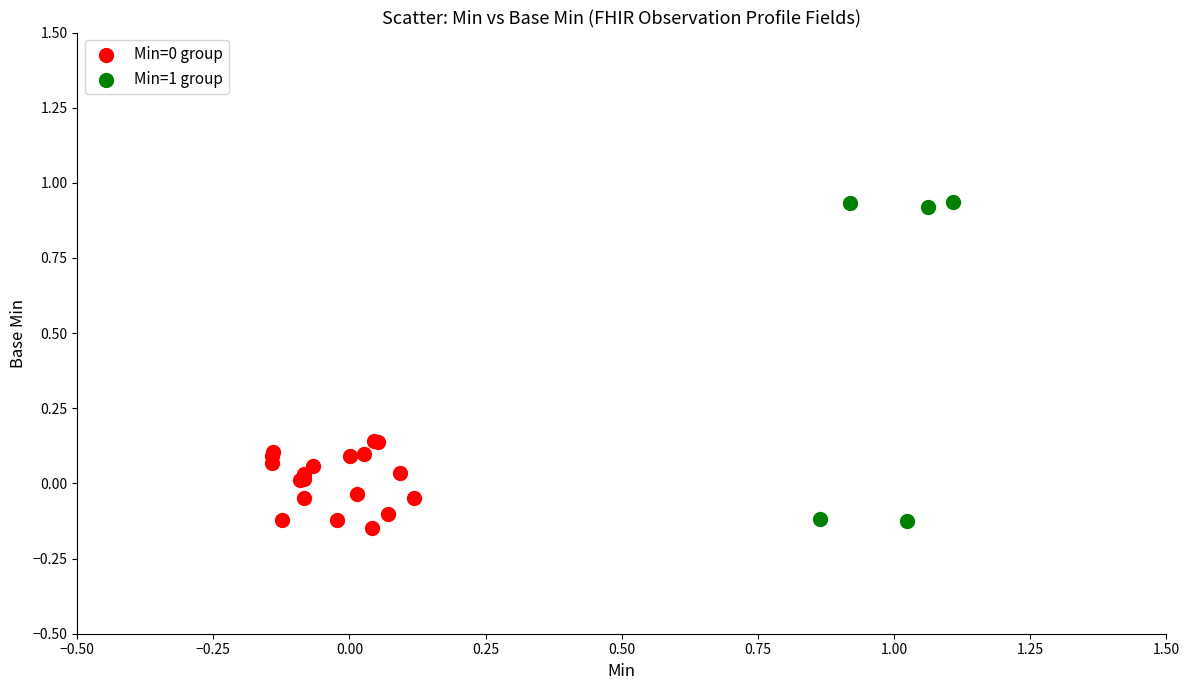

Which series has the largest Y range (max minus min)?

Min=1 group